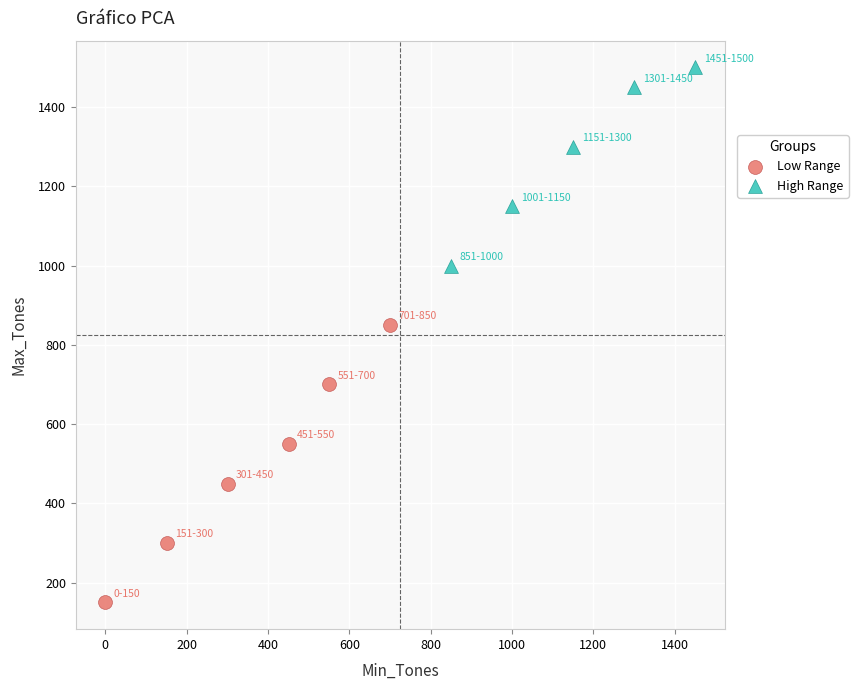

Which series reaches the maximum Y coordinate?

High Range